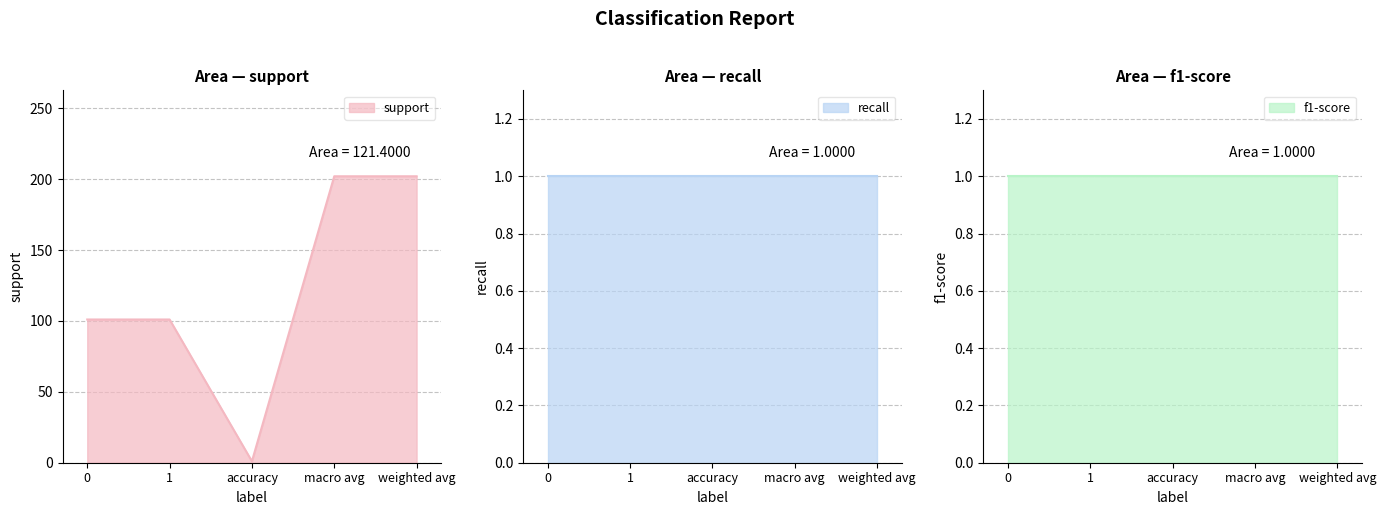

What is the difference between the highest and lowest values at macro avg?

201